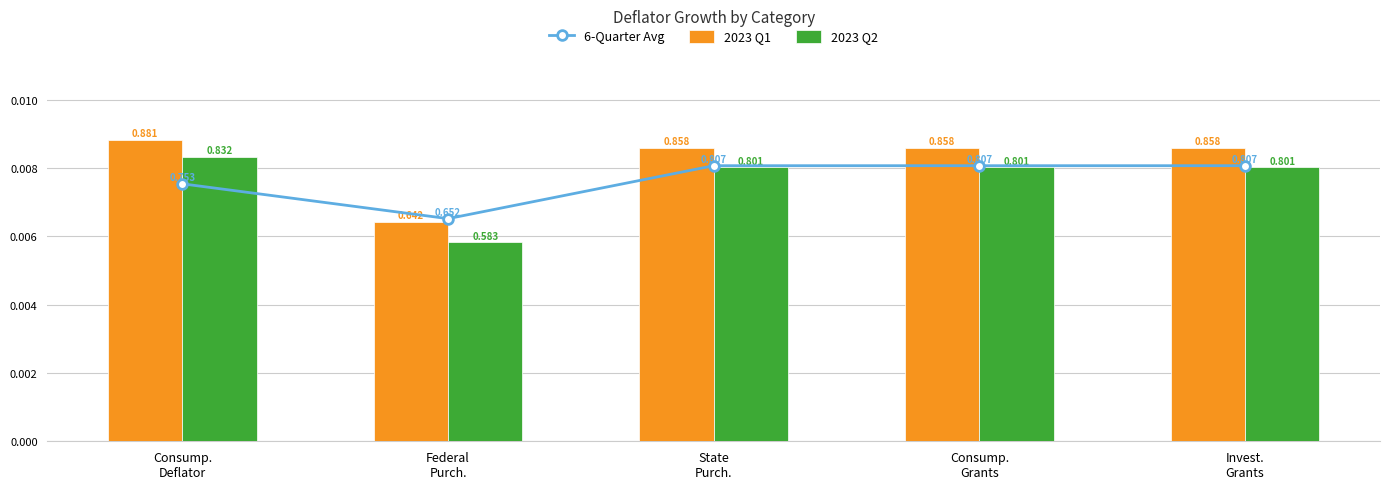

Which series has the largest total across all categories?

2023 Q1